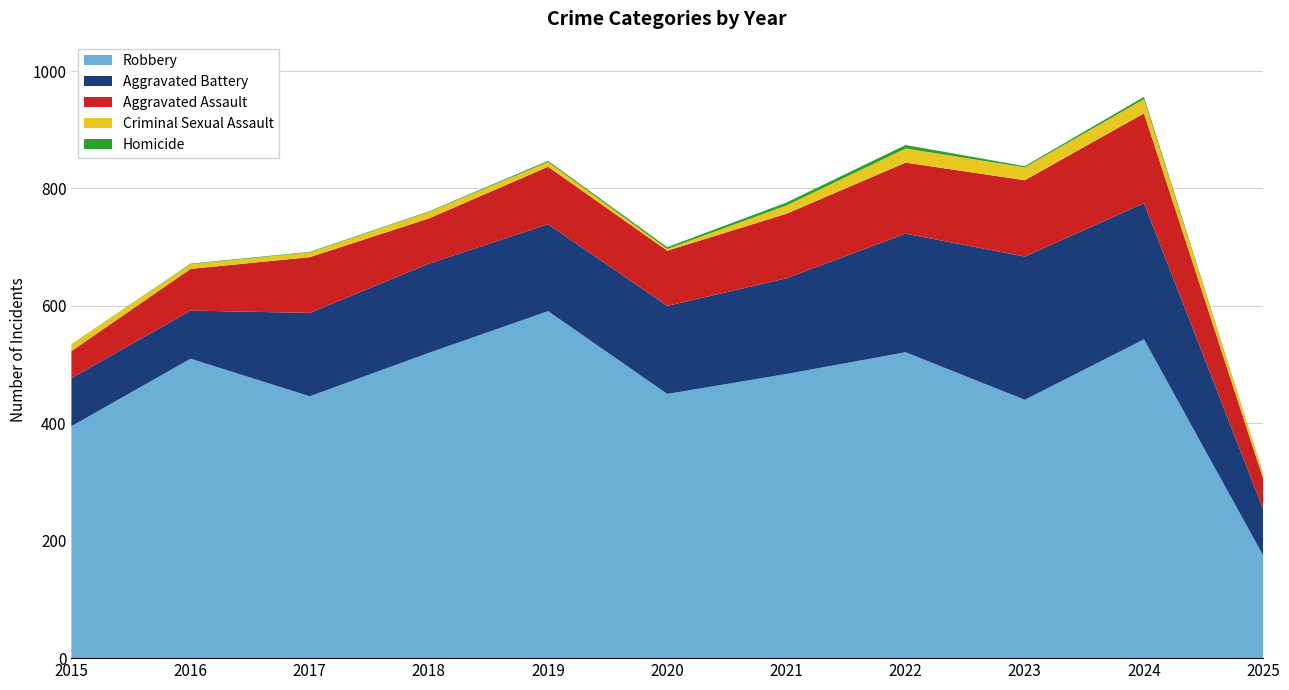

Reading left to right, what are all the values shown in this chart?

Aggravated Assault: 46	71	95	77	98	94	110	121	130	153	52
Aggravated Battery: 82	82	142	152	148	150	163	202	244	232	79
Criminal Sexual Assault: 12	8	8	11	8	3	14	24	22	24	7
Homicide: 0	1	1	1	2	3	5	6	2	4	1
Robbery: 395	510	446	520	591	450	484	521	440	543	175